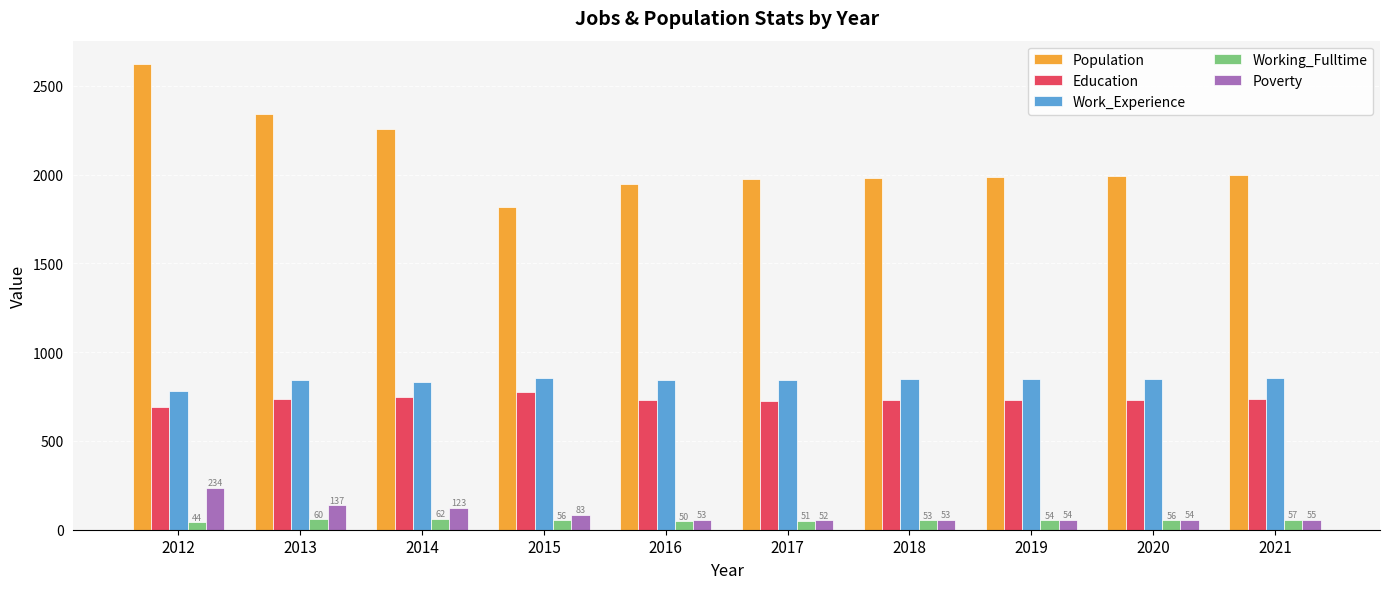

At how many categories does at least one series exceed 2328?

2